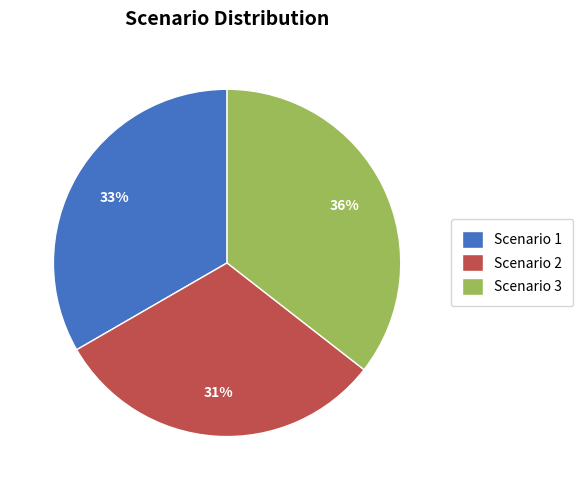

Combined, do Scenario 3 and Scenario 2 account for over 50%?

Yes